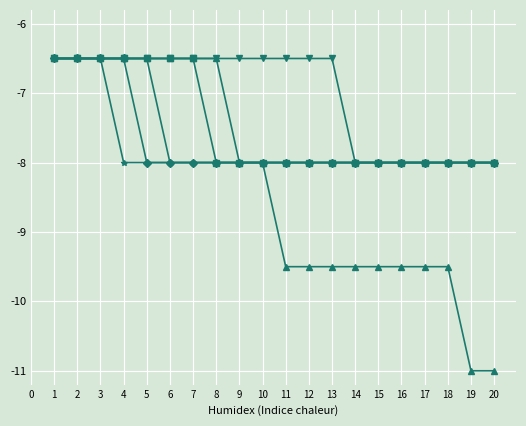

How many lines are shown in the chart?

6